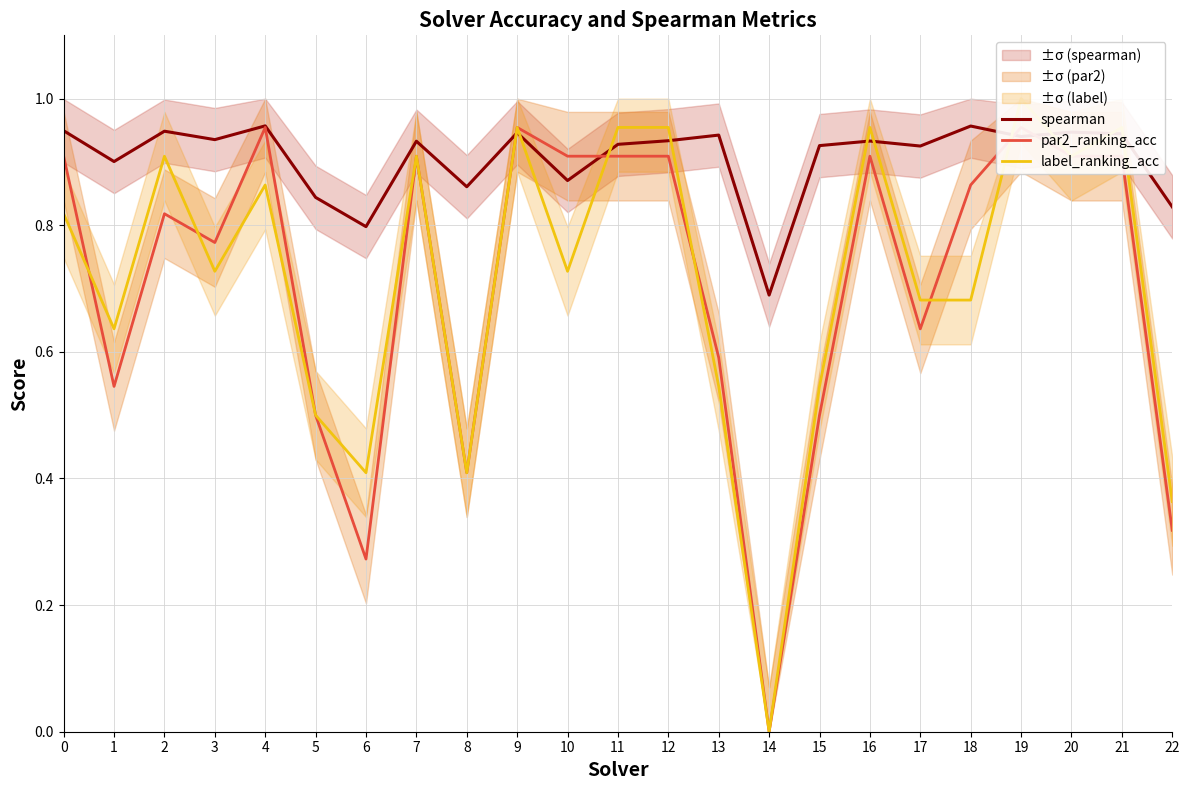

Where is the first local minimum for par2_ranking_acc?

1